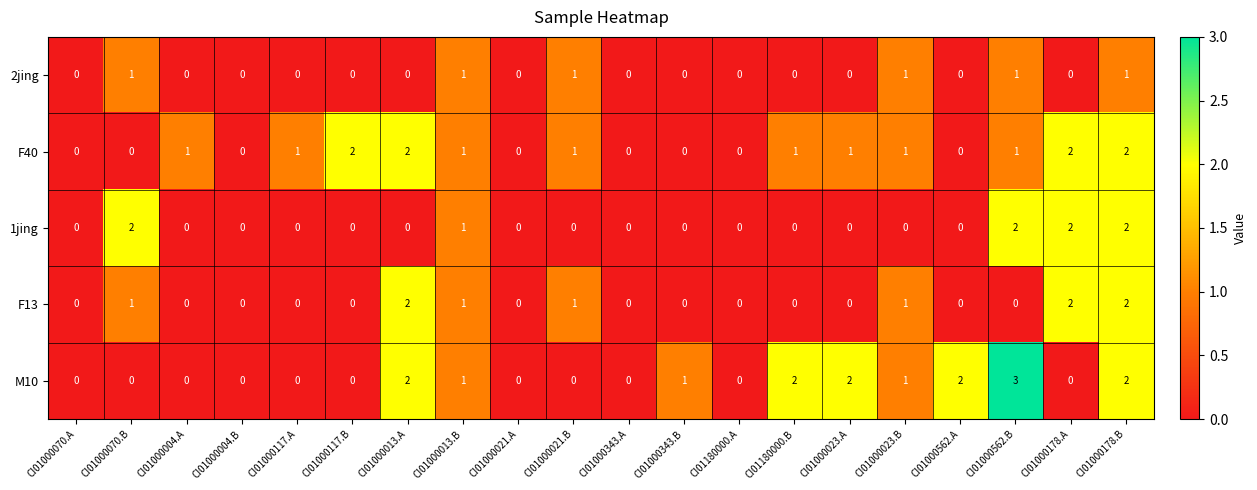

How many distinct data groups are displayed?

5